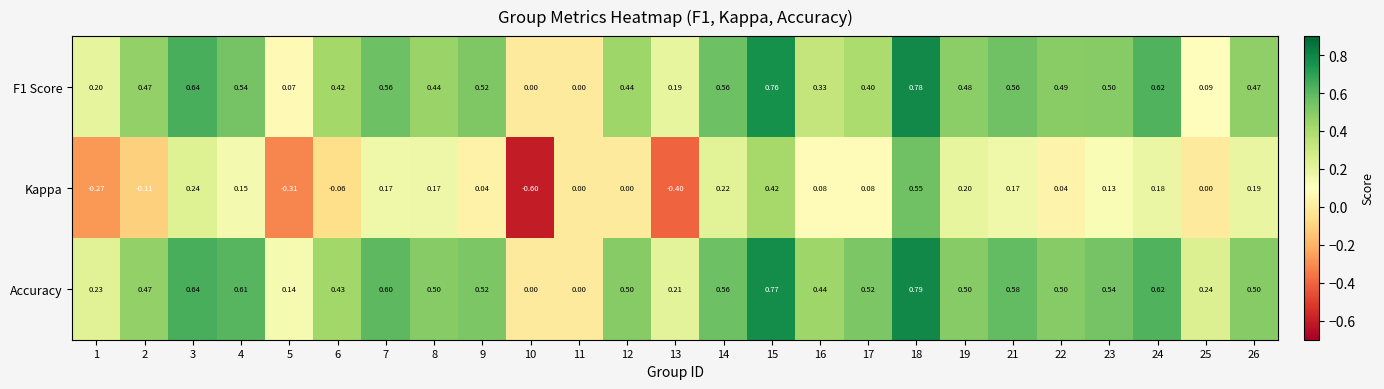

Which series has the largest range (max minus min)?

Kappa